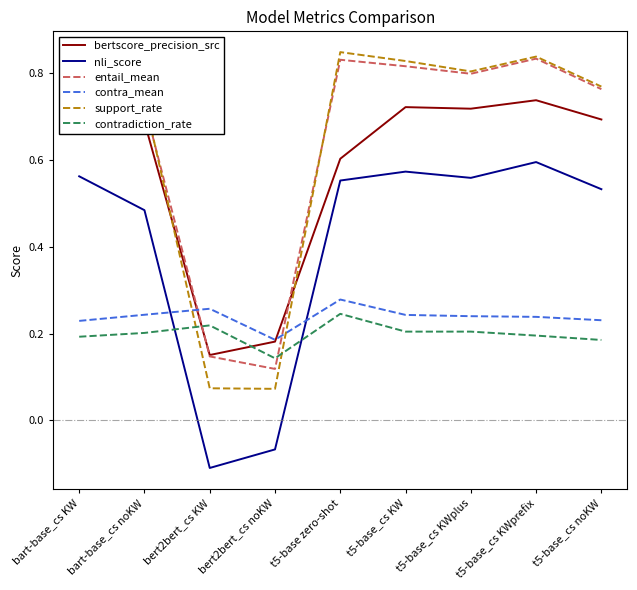

True or false: contradiction_rate and contra_mean cross at least once.

False